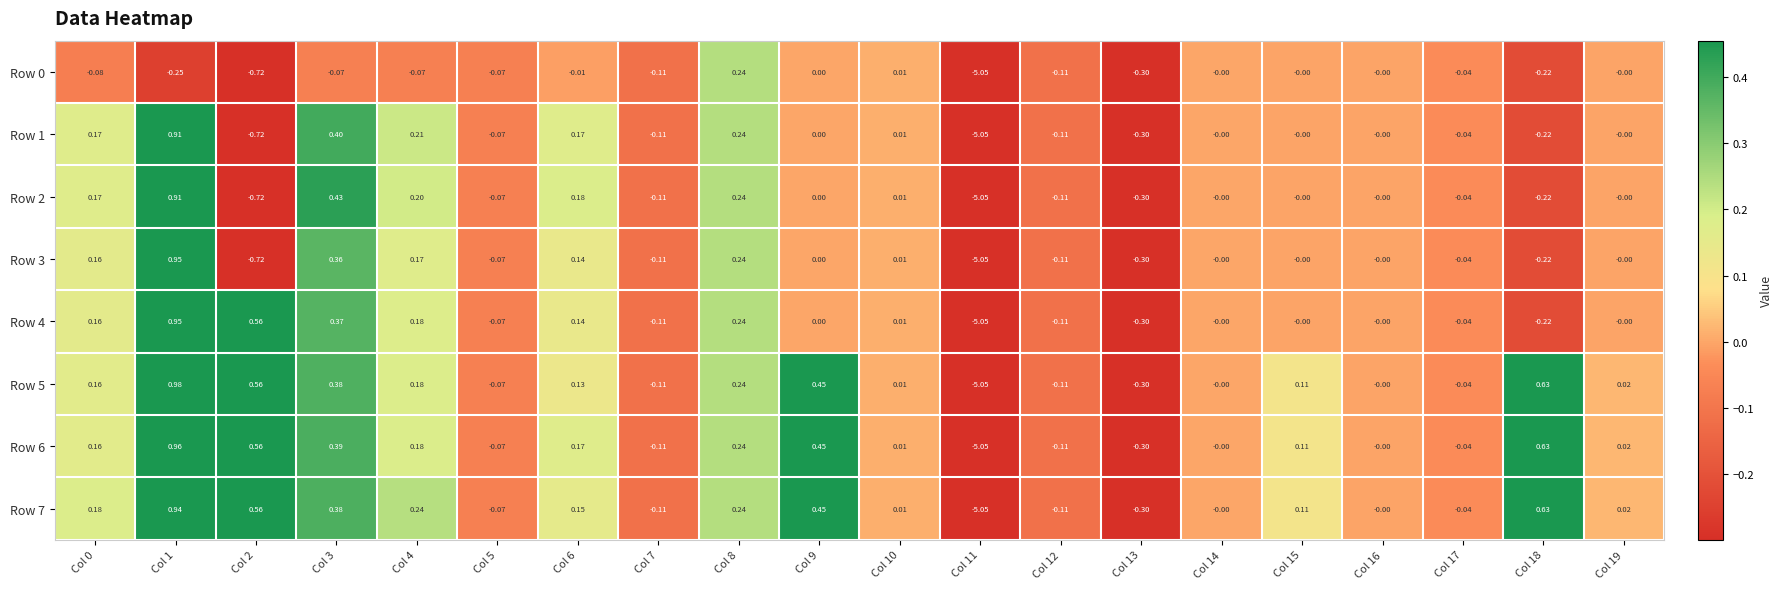

Is the value of Row 1 at Col 16 greater than the value of Row 2 at Col 5?

Yes